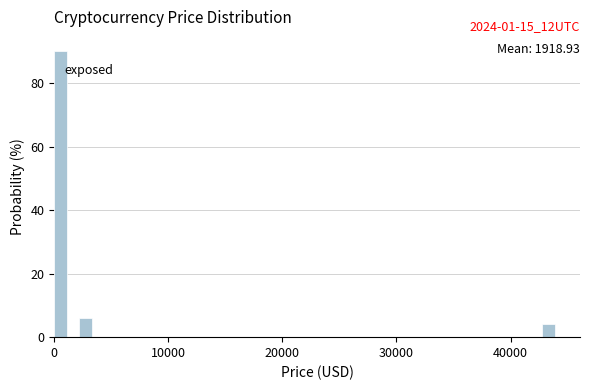

Read against the x-axis, roughly where is the centre of the tallest bar?

1000